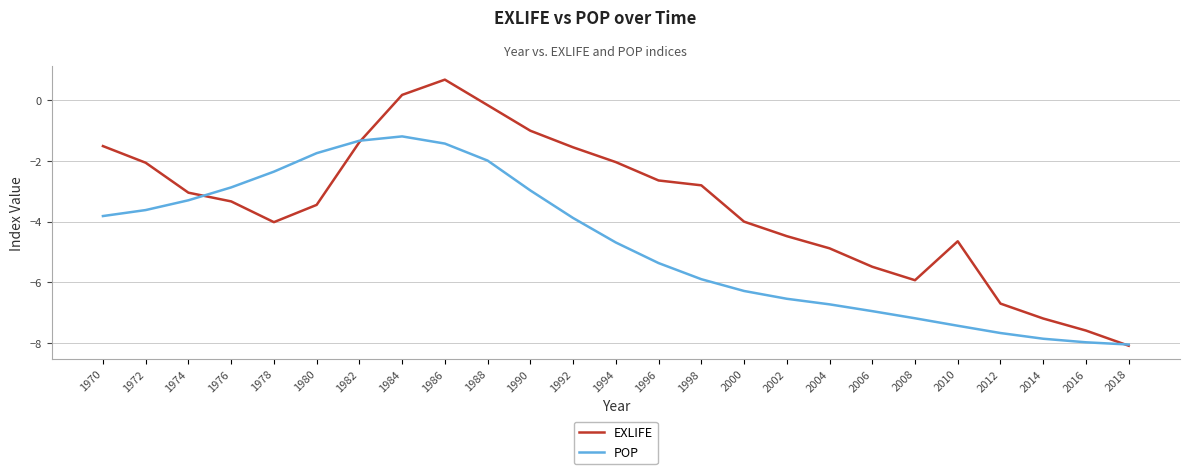

What is the total value across all series at 1982?

-2.7